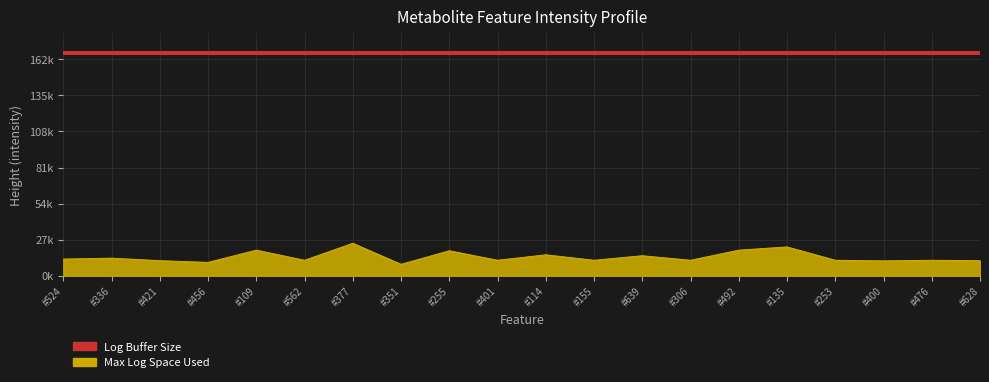

Reading left to right, list all the values displayed in this chart.

#524=12498.4	#336=13182.5	#421=11290.4	#456=10004.4	#109=19171.2	#562=11600.5	#377=24329.4	#351=8567.7	#255=18721.3	#401=11600.6	#114=15685.7	#155=11600.6	#639=15007.4	#306=11600.3	#492=19166.9	#135=21606.1	#253=11600.6	#400=11140.1	#476=11600.4	#628=11290.5